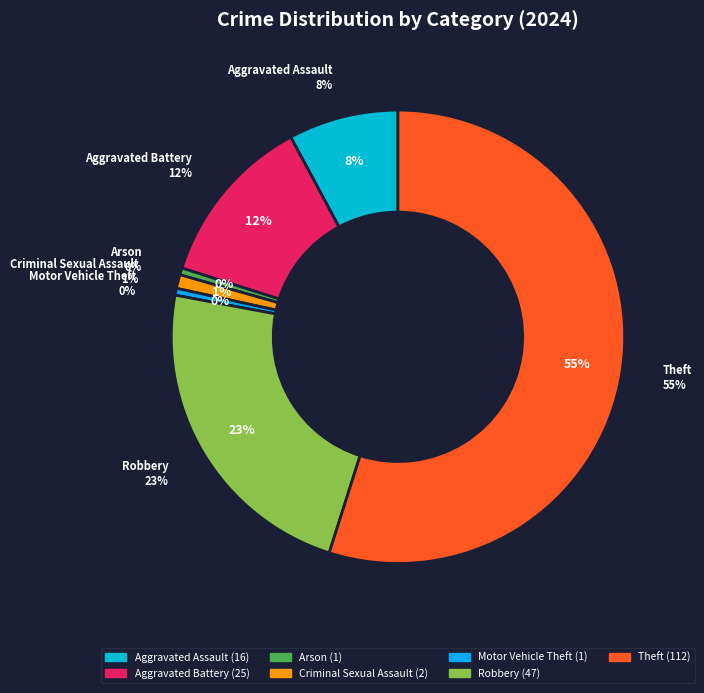

What is the largest slice in the pie chart?

Theft